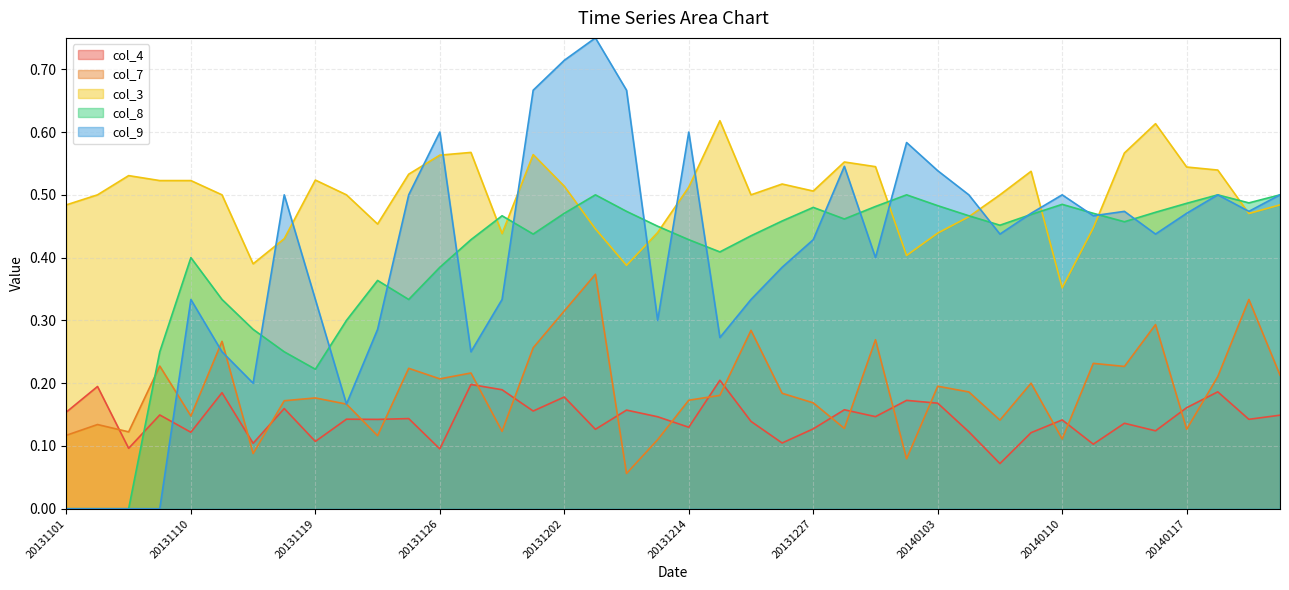

How many intersections are there between col_9 and col_7?

3